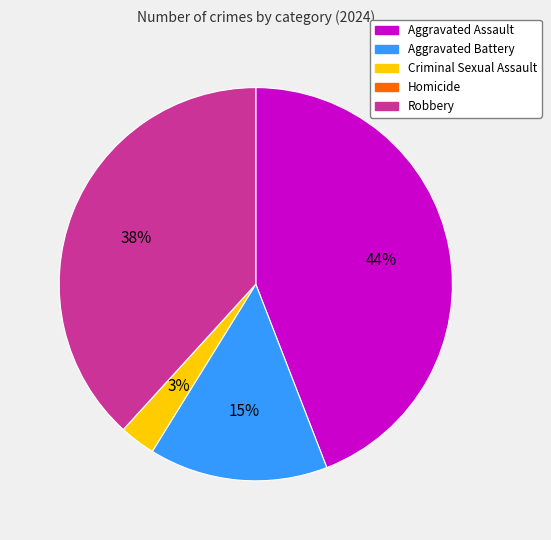

What percentage is the Aggravated Battery slice, to the nearest percent?

15%